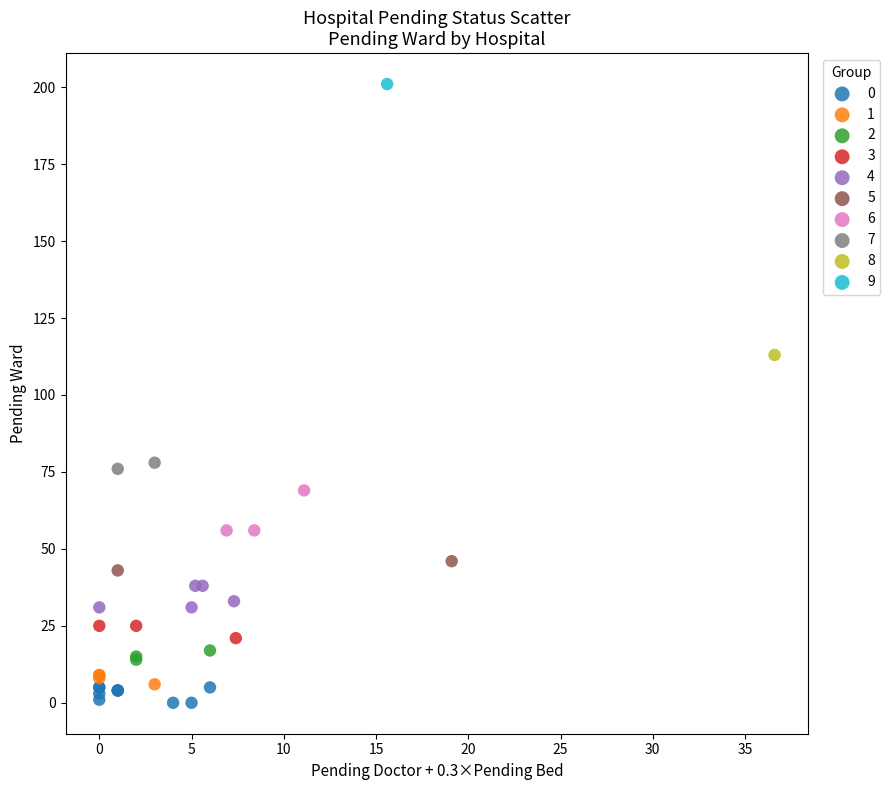

What are all the series names shown in the legend?

0, 1, 2, 3, 4, 5, 6, 7, 8, 9